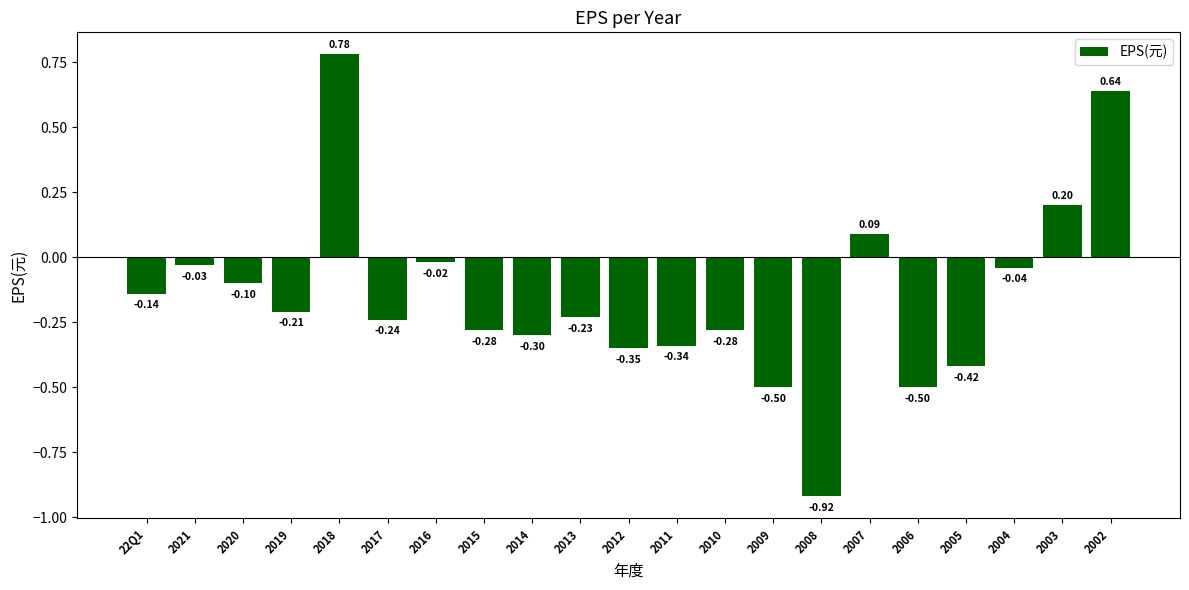

What is the change in value from 2018 to 2005?

-1.2